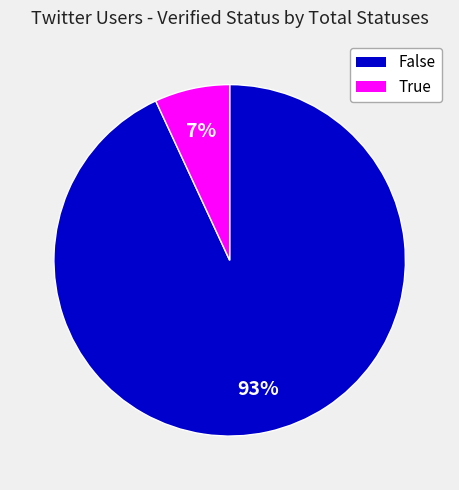

What is the largest slice in the pie chart?

False